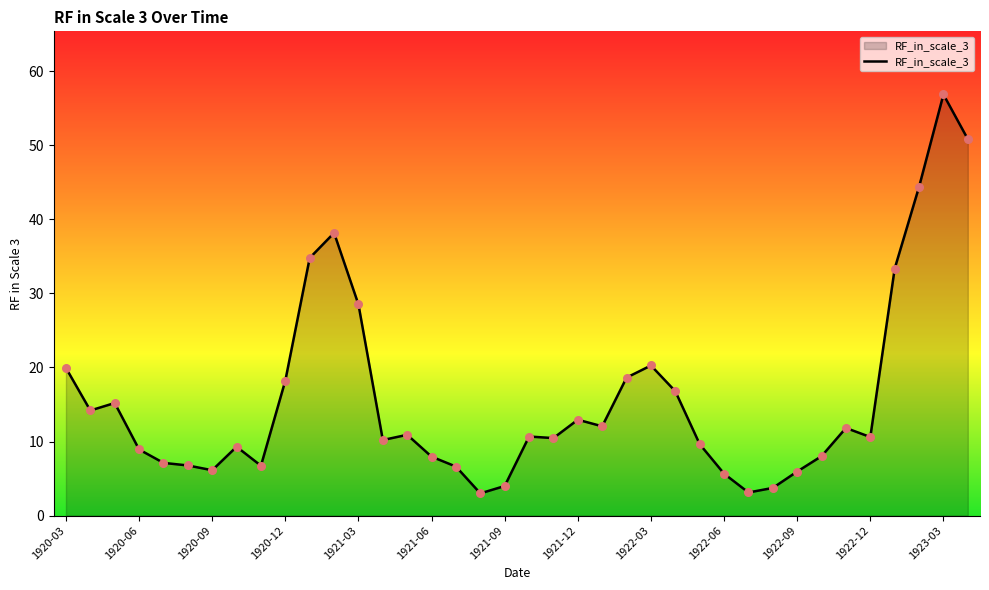

What is the difference between the maximum and minimum values?

53.9